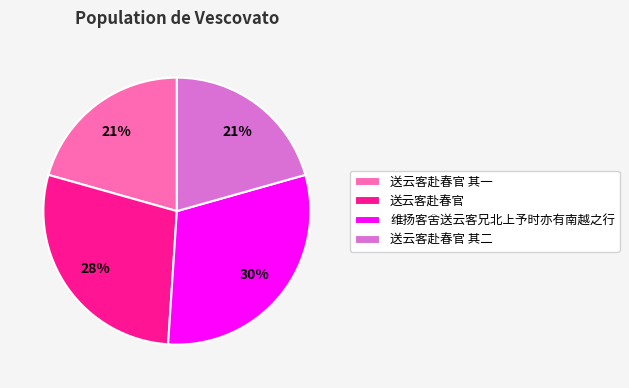

Which slice is the largest?

维扬客舍送云客兄北上予时亦有南越之行